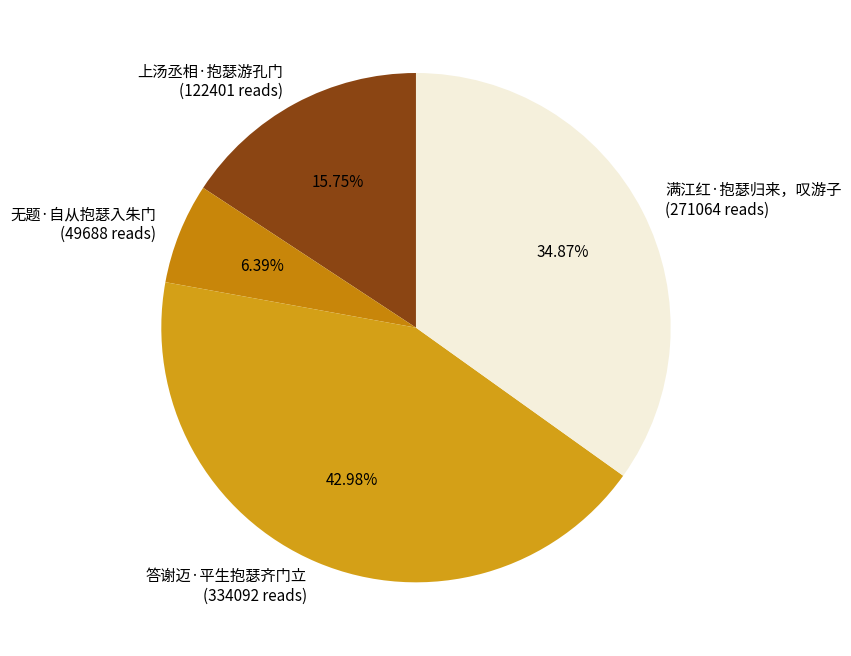

Does any single category account for the majority?

No